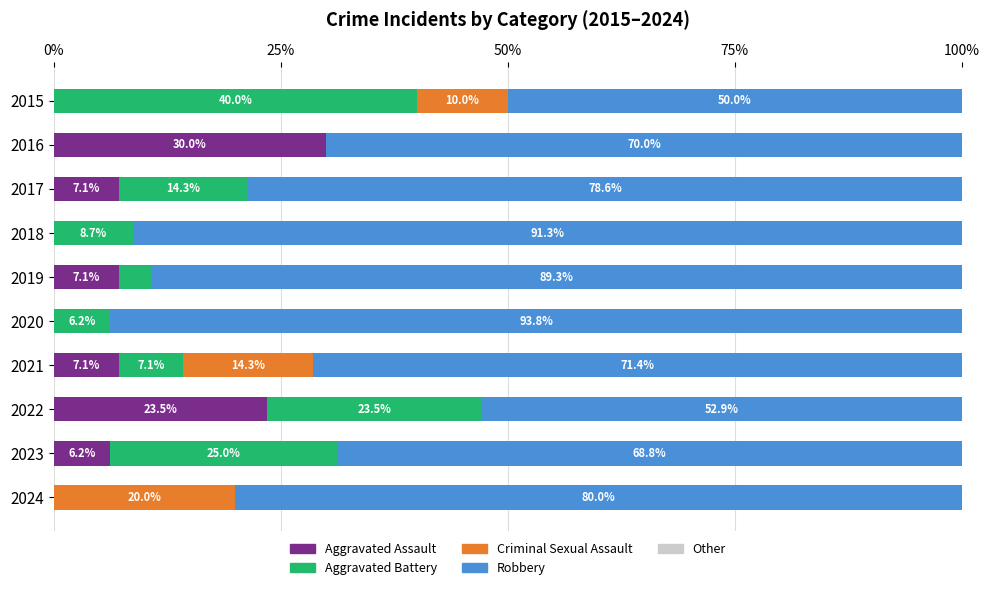

Is it true that Aggravated Assault equals -18.0 at 2020?

False